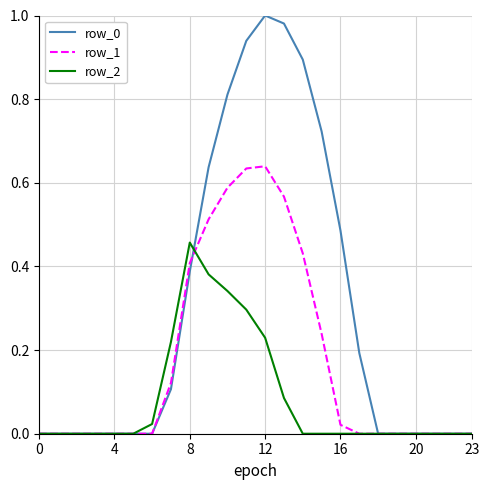

Rank the series by their average value, from highest to lowest.

row_0, row_1, row_2